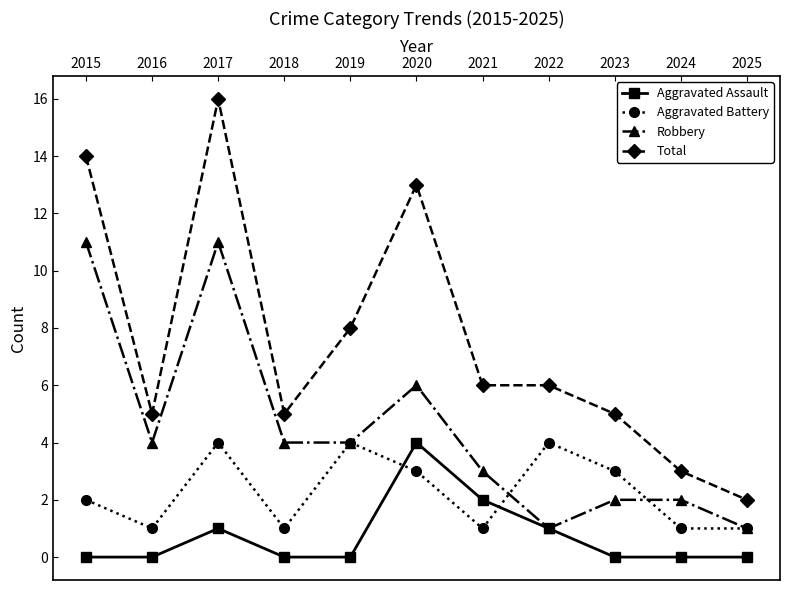

What is the value of the Total point at the 9th from the left?

5